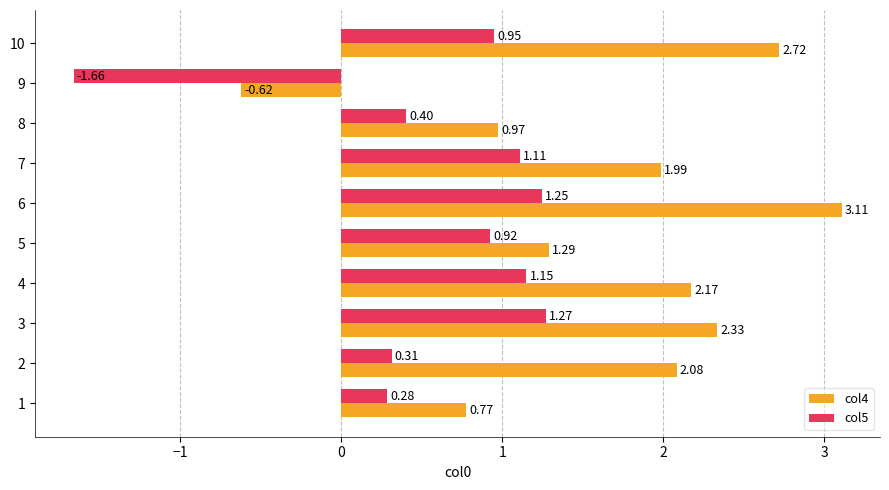

At which category is the sum across all series the highest?

6